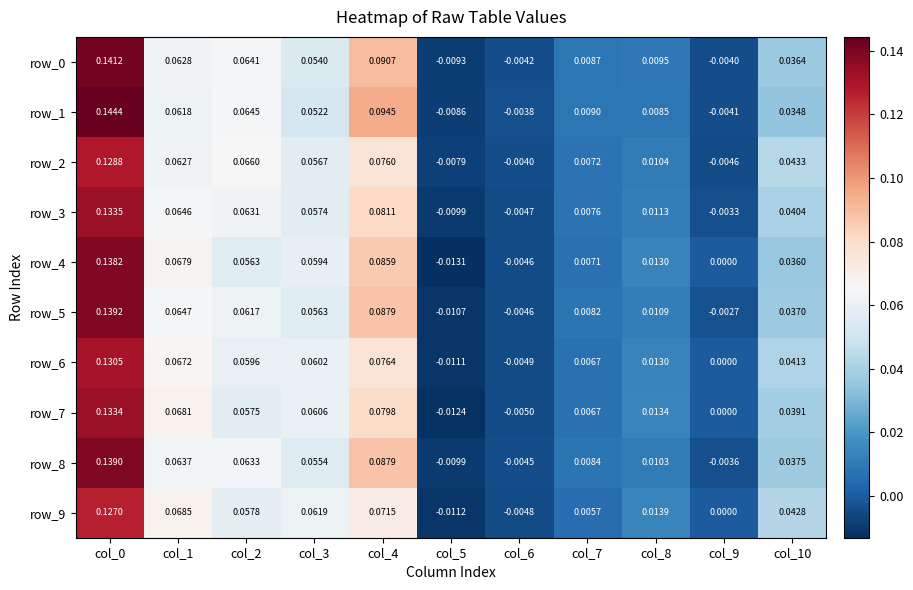

Is the value of row_6 at col_9 greater than the value of row_8 at col_0?

No